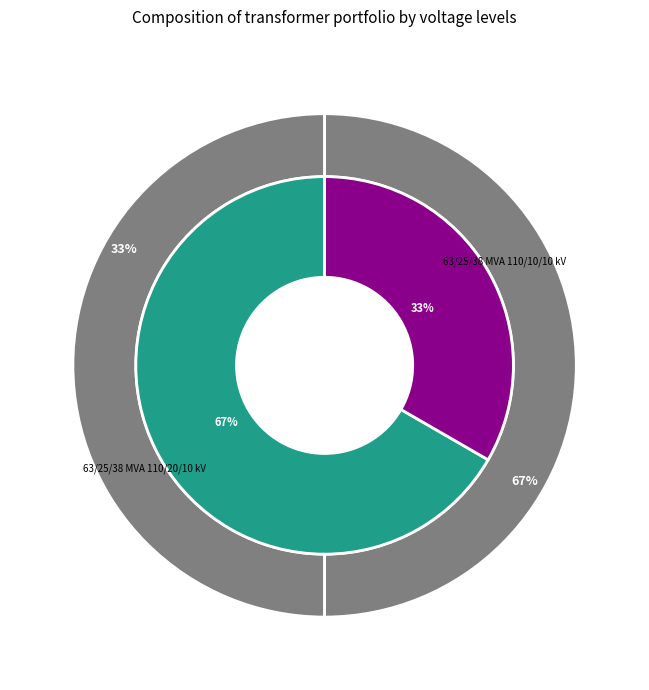

Combined, do 63/25/38 MVA 110/10/10 kV and 63/25/38 MVA 110/20/10 kV account for over 50%?

Yes